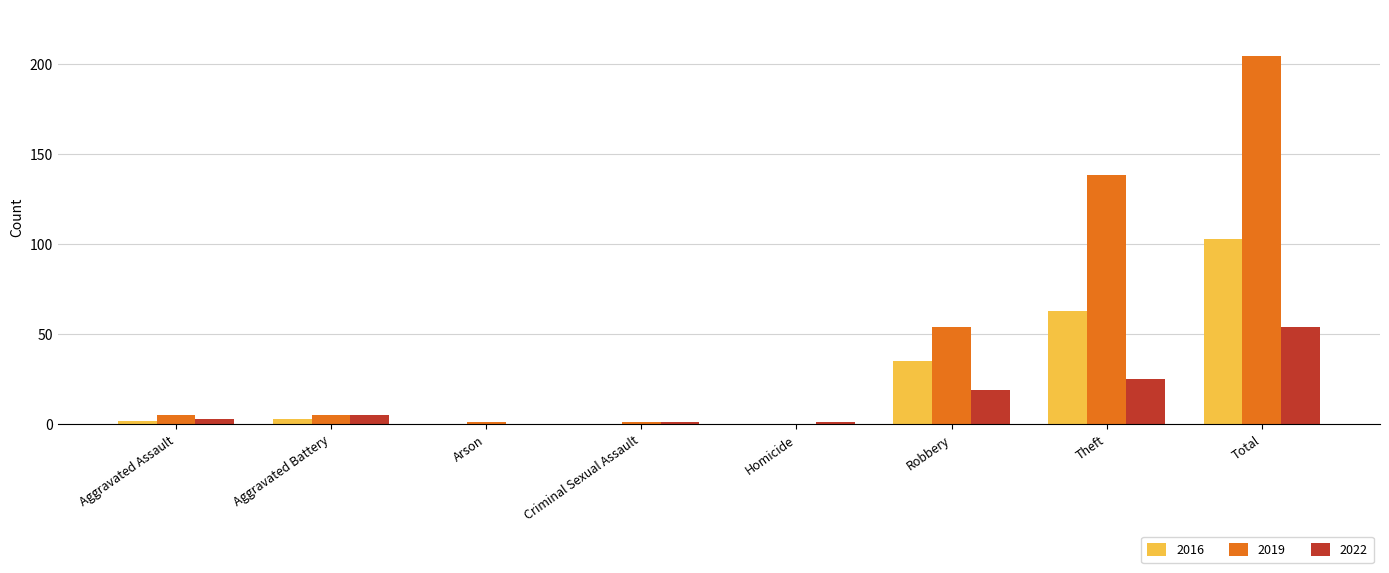

How many distinct data groups are displayed?

3